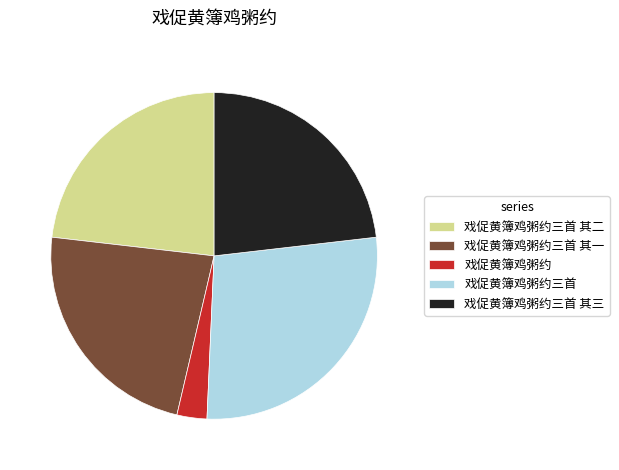

Does 戏促黄簿鸡粥约 account for over 50% of the chart?

No